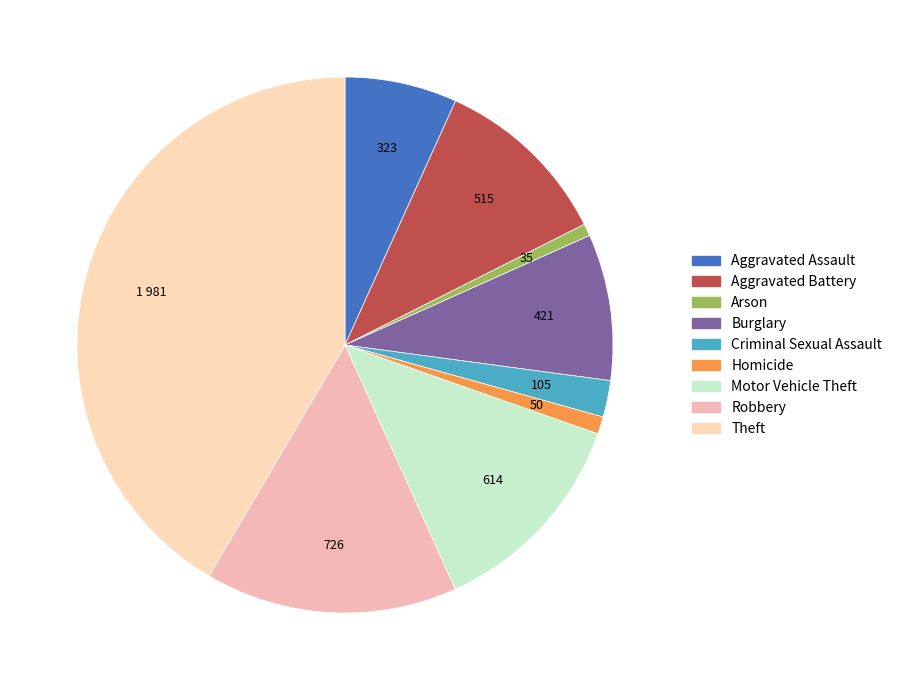

True or false: Aggravated Assault accounts for 7% of the total.

True